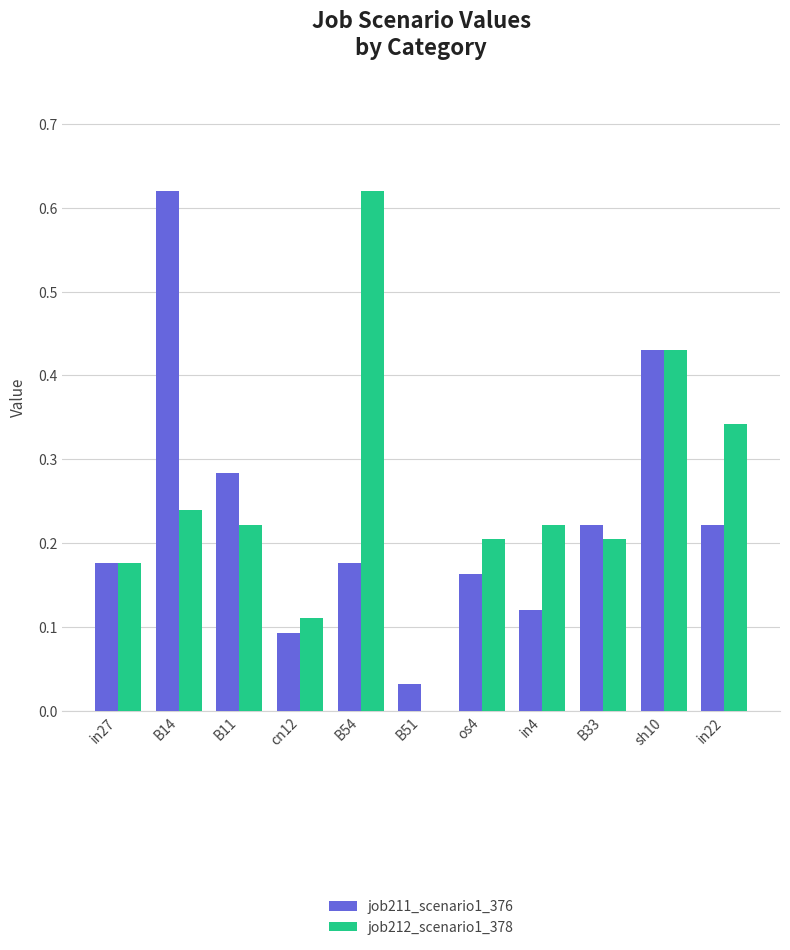

Which series changed the most between cn12 and in4?

job212_scenario1_378